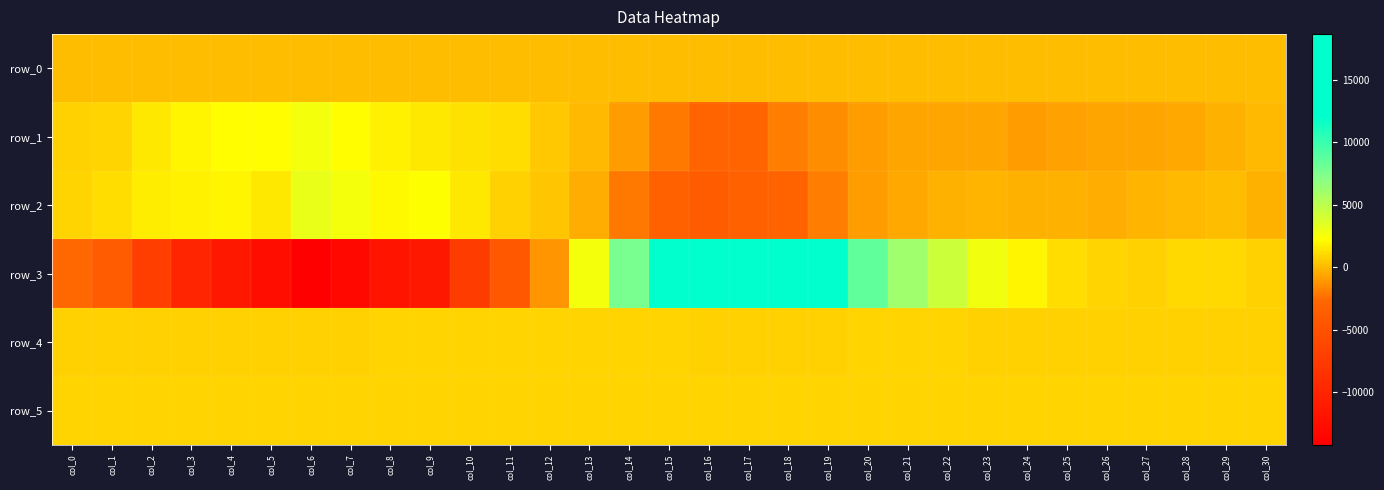

Is it true that row_2 equals 901.7 at col_10?

False